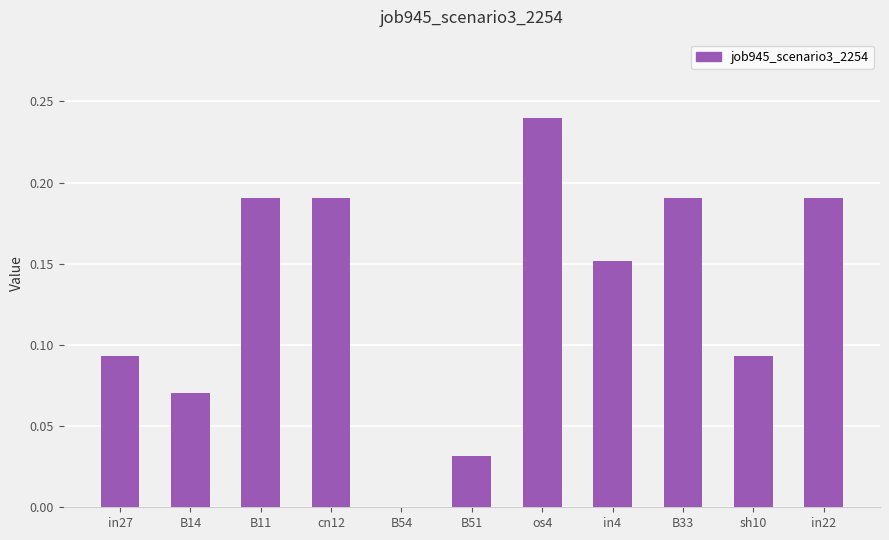

How many values are between 0 and 1?

11